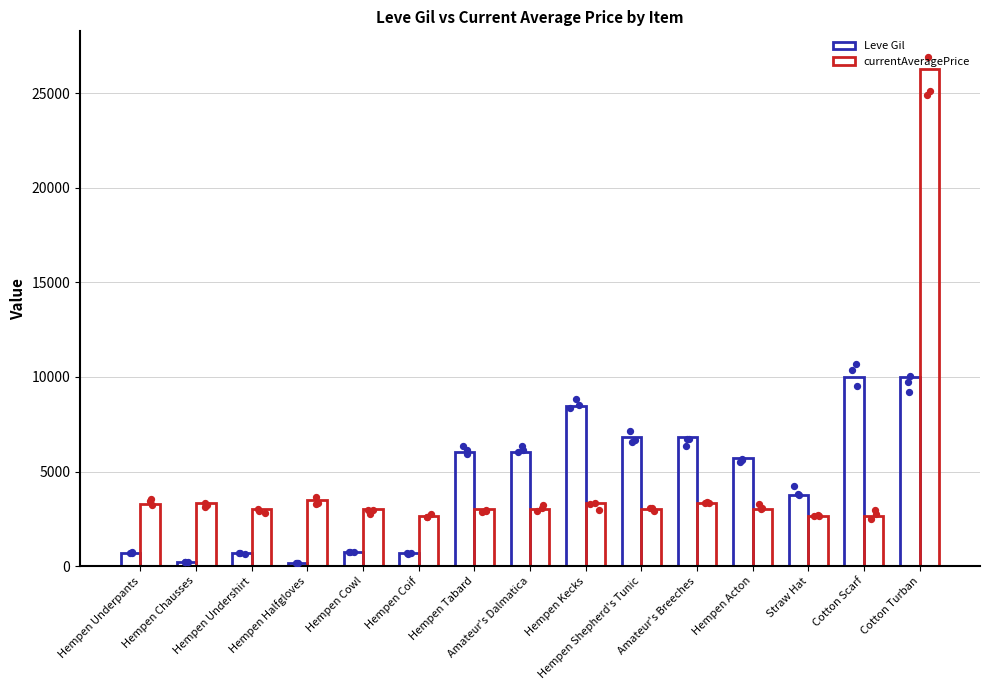

Which series has the largest total across all categories?

currentAveragePrice